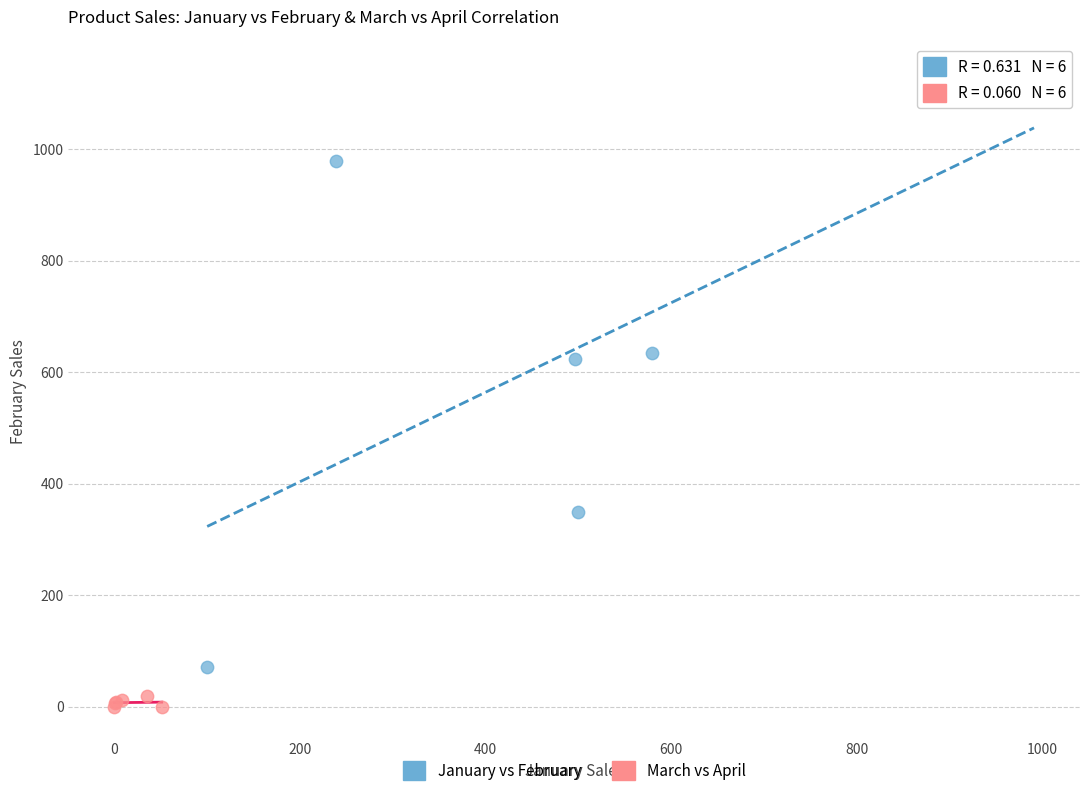

Which series reaches the minimum Y coordinate?

March vs April